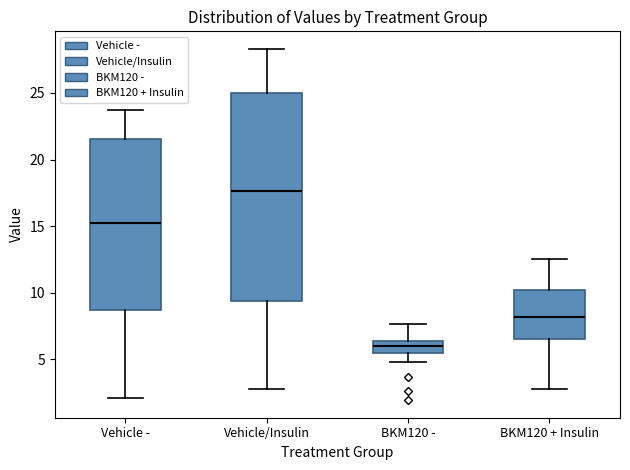

Which box is the tallest, from its lower edge to its upper edge?

Vehicle/Insulin